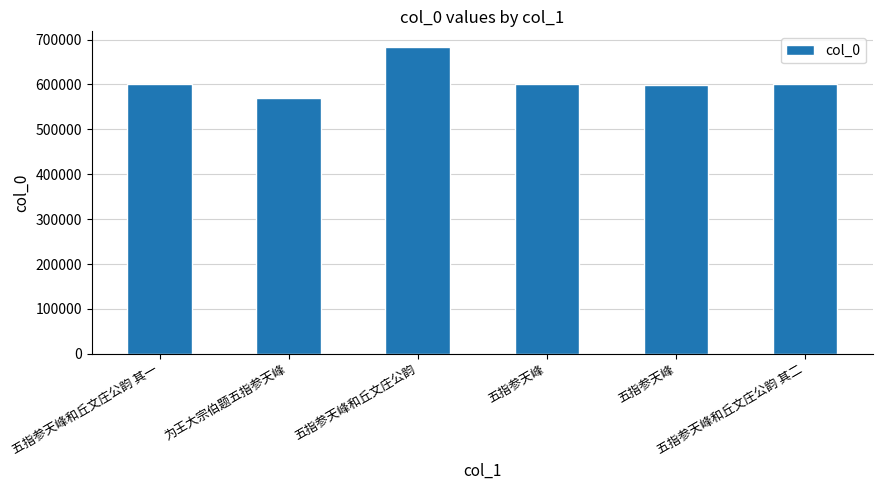

Are the bars grouped side by side (vs. stacked)?

No